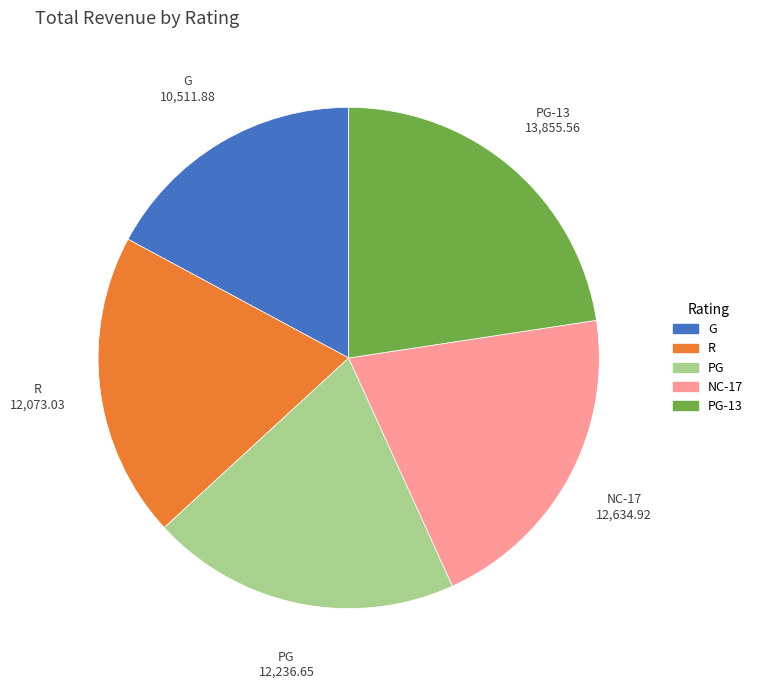

Does any single category account for the majority?

No